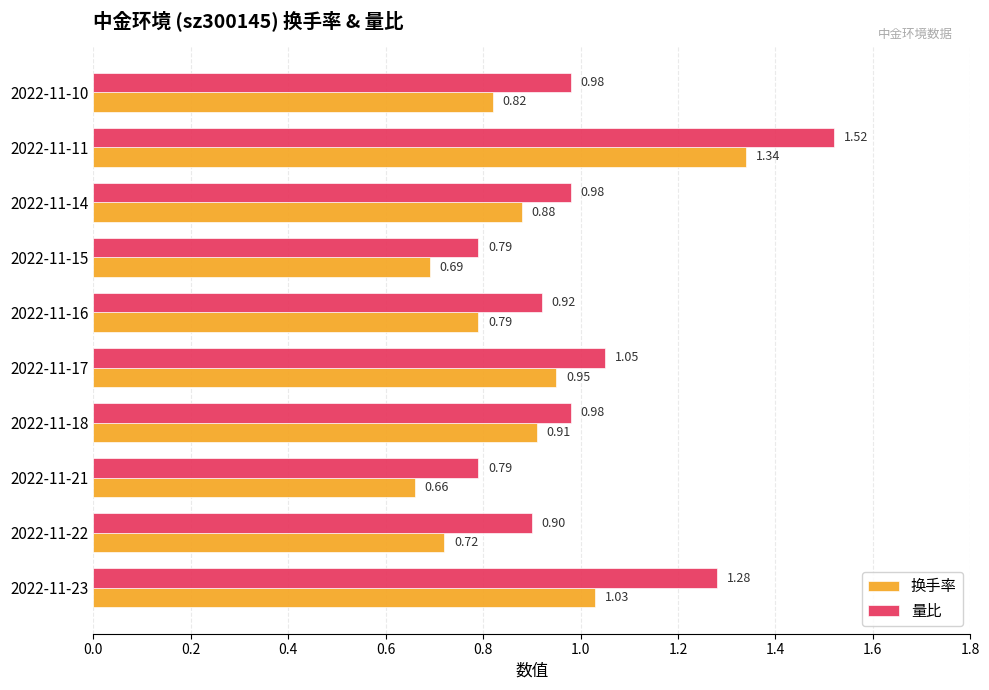

Rank the series by their average value, from lowest to highest.

换手率, 量比